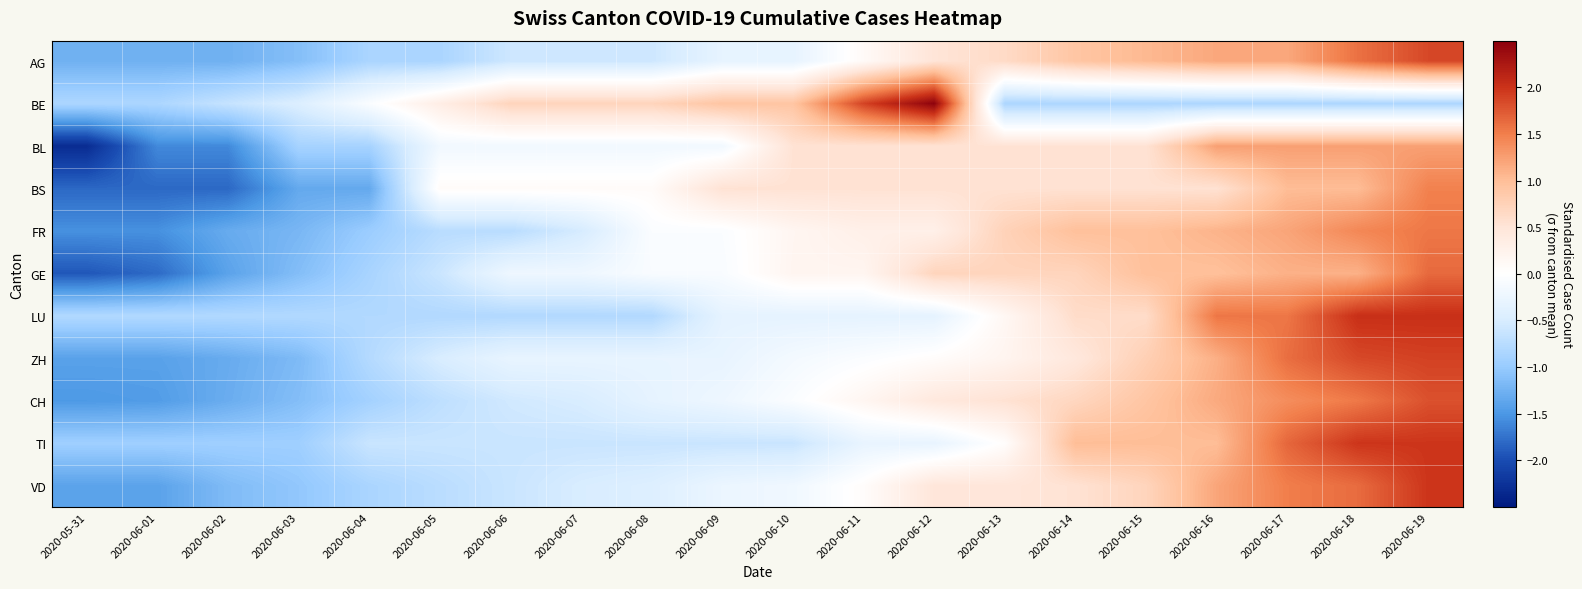

What is the spread (max minus min) of values at 2020-06-06?

1.5